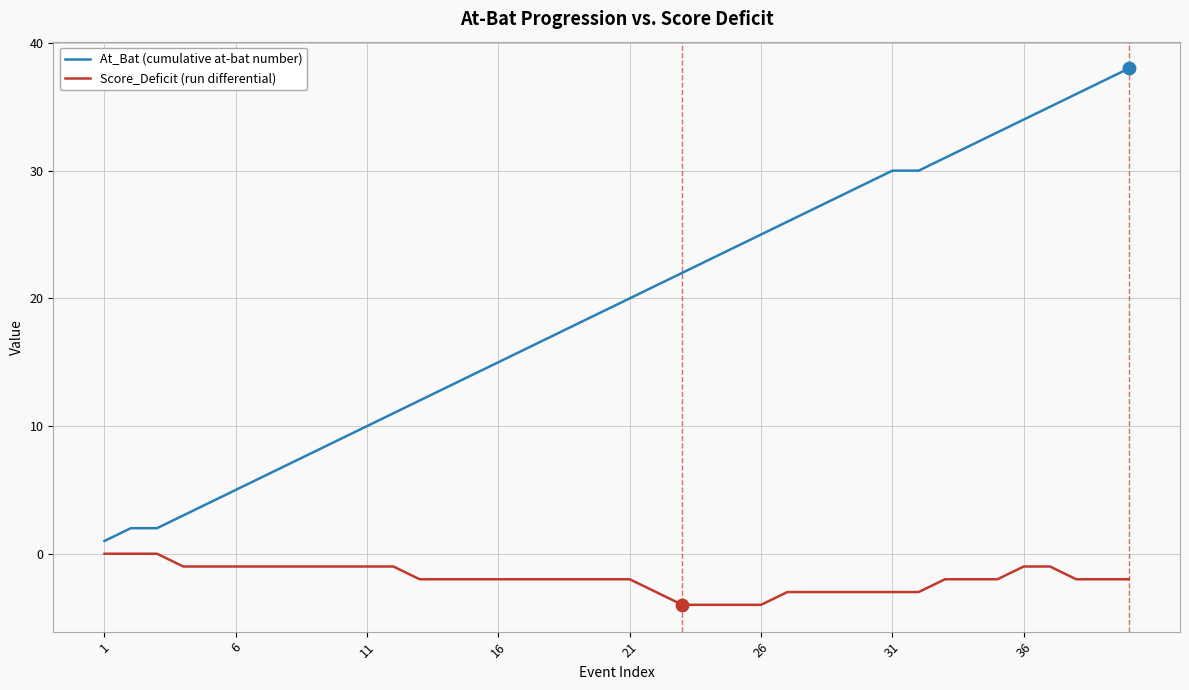

What are all the series names shown in the legend?

At_Bat (cumulative at-bat number), Score_Deficit (run differential)